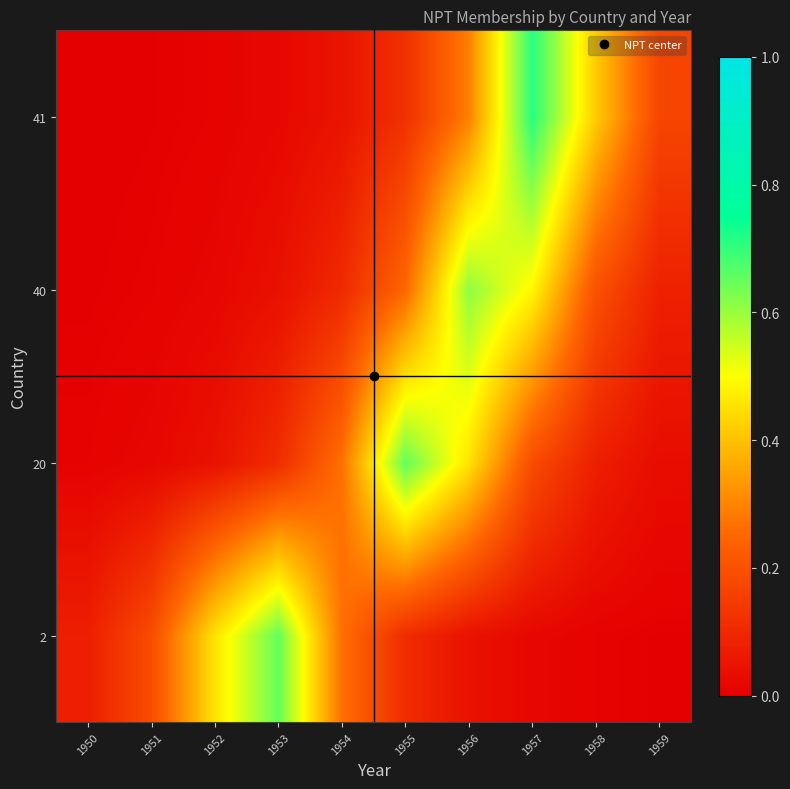

What is the difference between the highest and lowest values at 1953?

0.6